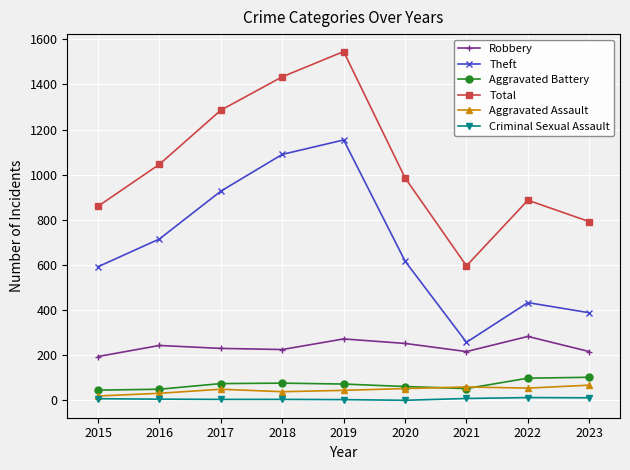

The Total series shows 860 at 2015. True or false?

True